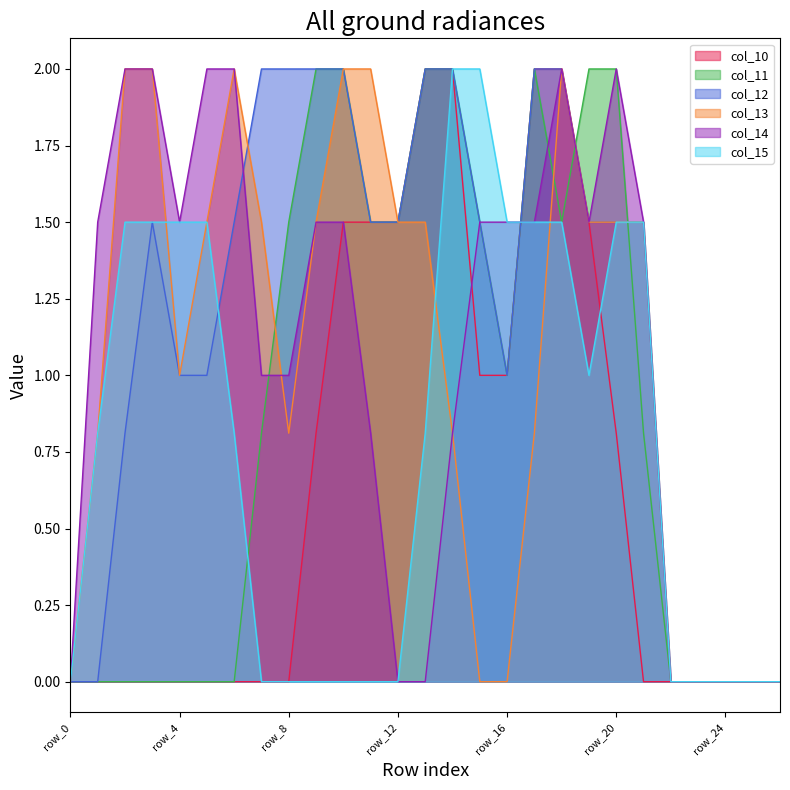

Reading right to left, transcribe all the data shown in this chart.

col_10: row_26=0.0	row_25=0.0	row_24=0.0	row_23=0.0	row_22=0.0	row_21=0.0	row_20=0.8	row_19=1.5	row_18=2.0	row_17=2.0	row_16=1.0	row_15=1.0	row_14=2.0	row_13=2.0	row_12=1.5	row_11=1.5	row_10=1.5	row_9=0.8	row_8=0.0	row_7=0.0	row_6=0.0	row_5=0.0	row_4=0.0	row_3=0.0	row_2=0.0	row_1=0.0	row_0=0.0
col_11: row_26=0.0	row_25=0.0	row_24=0.0	row_23=0.0	row_22=0.0	row_21=0.8	row_20=2.0	row_19=2.0	row_18=1.5	row_17=2.0	row_16=1.0	row_15=1.5	row_14=2.0	row_13=2.0	row_12=1.5	row_11=1.5	row_10=2.0	row_9=2.0	row_8=1.5	row_7=0.8	row_6=0.0	row_5=0.0	row_4=0.0	row_3=0.0	row_2=0.0	row_1=0.0	row_0=0.0
col_12: row_26=0.0	row_25=0.0	row_24=0.0	row_23=0.0	row_22=0.0	row_21=1.5	row_20=1.5	row_19=1.5	row_18=2.0	row_17=2.0	row_16=1.0	row_15=1.5	row_14=2.0	row_13=2.0	row_12=1.5	row_11=1.5	row_10=2.0	row_9=2.0	row_8=2.0	row_7=2.0	row_6=1.5	row_5=1.0	row_4=1.0	row_3=1.5	row_2=0.8	row_1=0.0	row_0=0.0
col_13: row_26=0.0	row_25=0.0	row_24=0.0	row_23=0.0	row_22=0.0	row_21=1.5	row_20=1.5	row_19=1.5	row_18=2.0	row_17=0.8	row_16=0.0	row_15=0.0	row_14=0.8	row_13=1.5	row_12=1.5	row_11=2.0	row_10=2.0	row_9=1.5	row_8=0.8	row_7=1.5	row_6=2.0	row_5=1.5	row_4=1.0	row_3=2.0	row_2=2.0	row_1=0.8	row_0=0.0
col_14: row_26=0.0	row_25=0.0	row_24=0.0	row_23=0.0	row_22=0.0	row_21=1.5	row_20=2.0	row_19=1.5	row_18=2.0	row_17=1.5	row_16=1.5	row_15=1.5	row_14=0.8	row_13=0.0	row_12=0.0	row_11=0.8	row_10=1.5	row_9=1.5	row_8=1.0	row_7=1.0	row_6=2.0	row_5=2.0	row_4=1.5	row_3=2.0	row_2=2.0	row_1=1.5	row_0=0.0
col_15: row_26=0.0	row_25=0.0	row_24=0.0	row_23=0.0	row_22=0.0	row_21=1.5	row_20=1.5	row_19=1.0	row_18=1.5	row_17=1.5	row_16=1.5	row_15=2.0	row_14=2.0	row_13=0.8	row_12=0.0	row_11=0.0	row_10=0.0	row_9=0.0	row_8=0.0	row_7=0.0	row_6=0.8	row_5=1.5	row_4=1.5	row_3=1.5	row_2=1.5	row_1=0.8	row_0=0.0